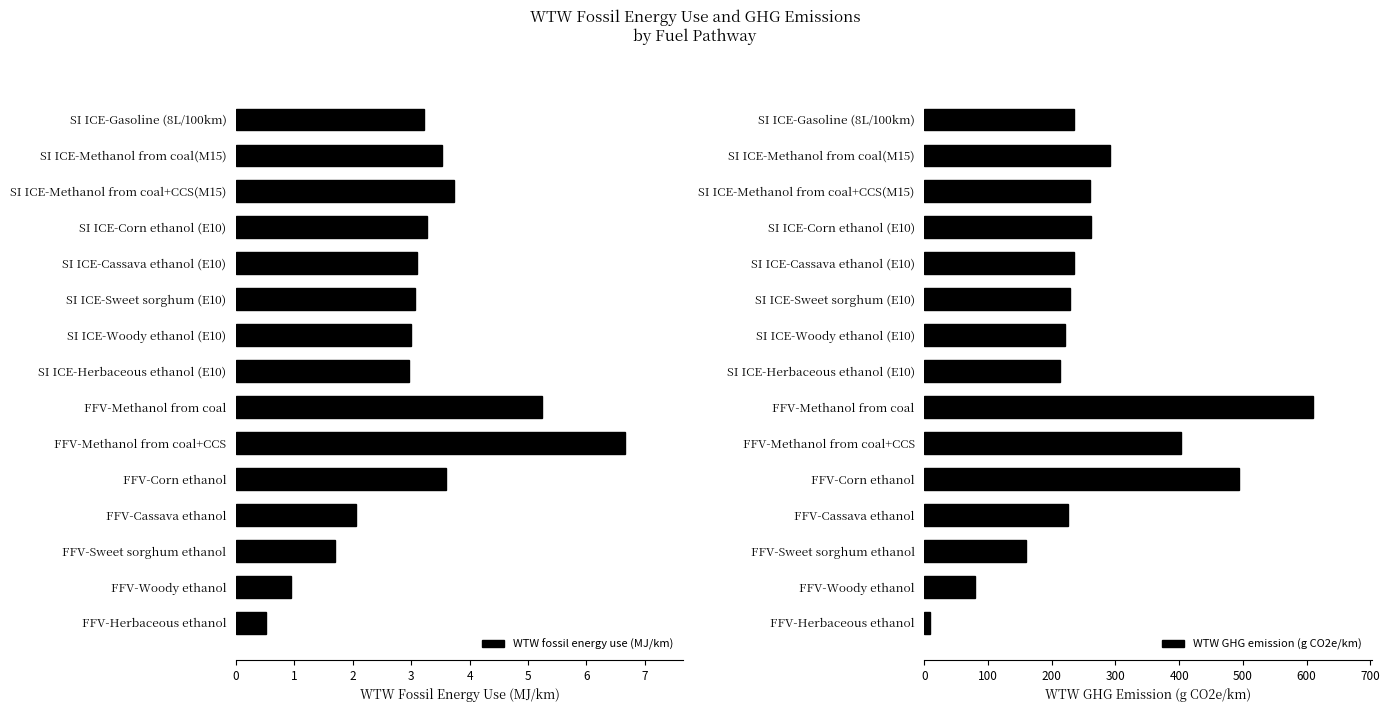

How many series are shown in this chart?

2